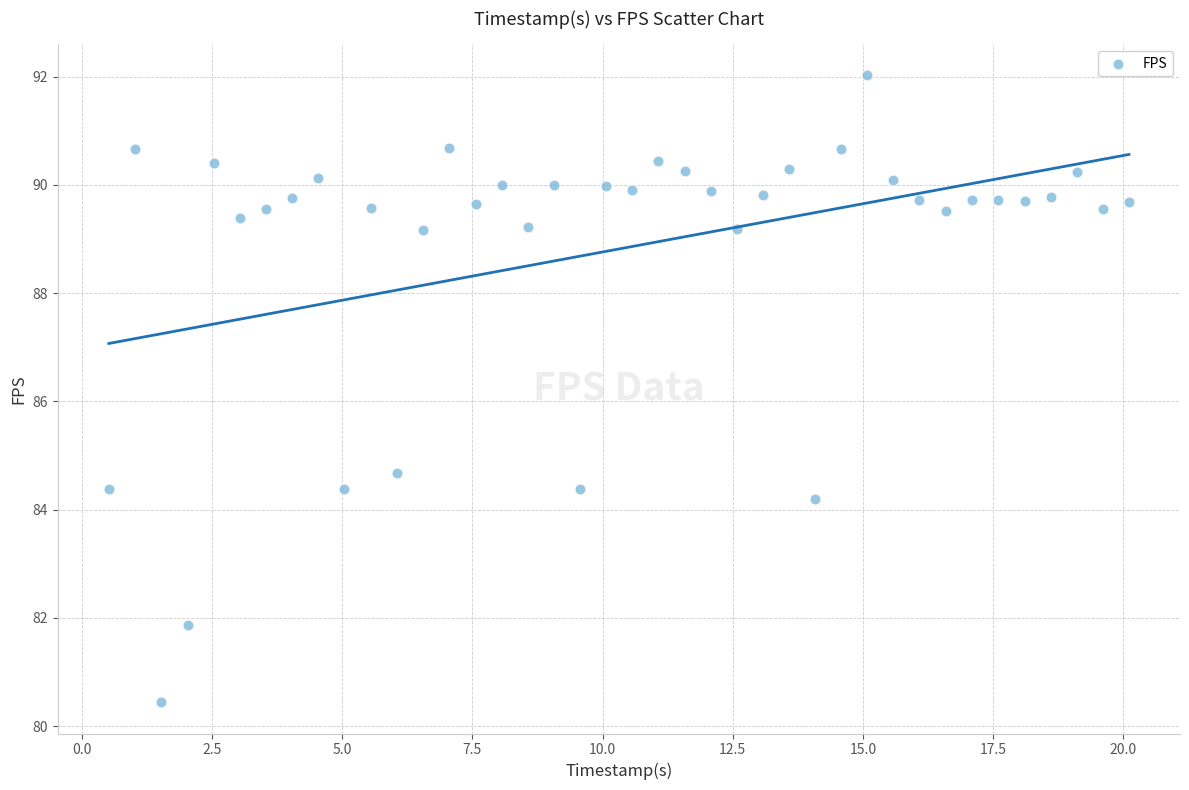

What is the range of X values (max minus min)?

19.6